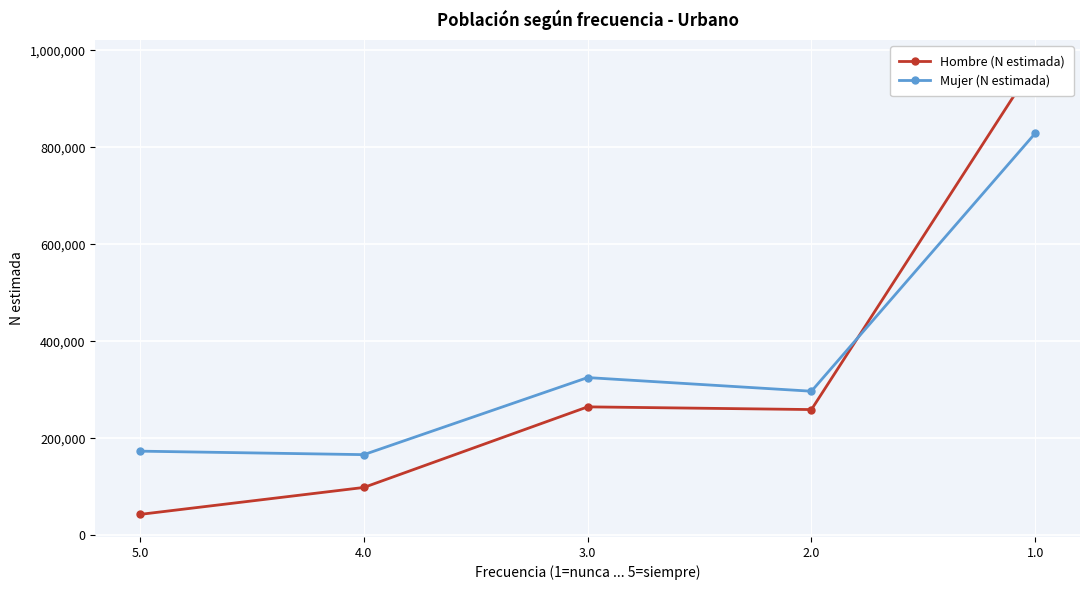

What is the difference between the second highest and second lowest values in the Hombre (N estimada) series?

166156